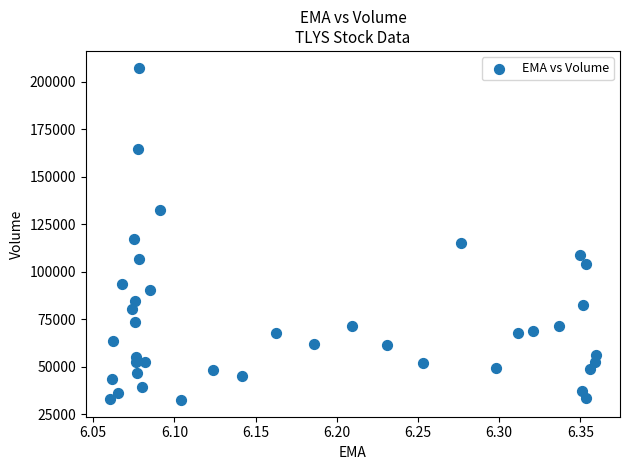

What Y value in the scatter plot is closest to 120000?

117500